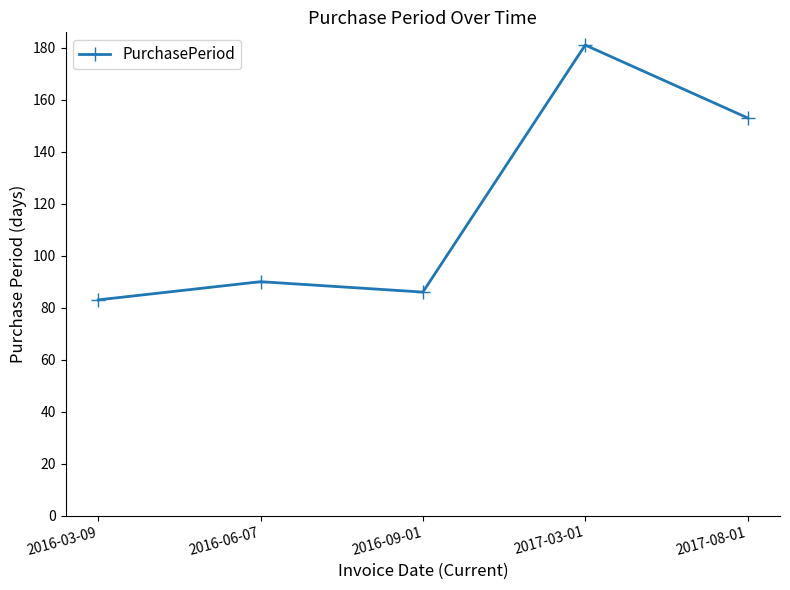

At which category does the data reach its first local valley?

2016-09-01